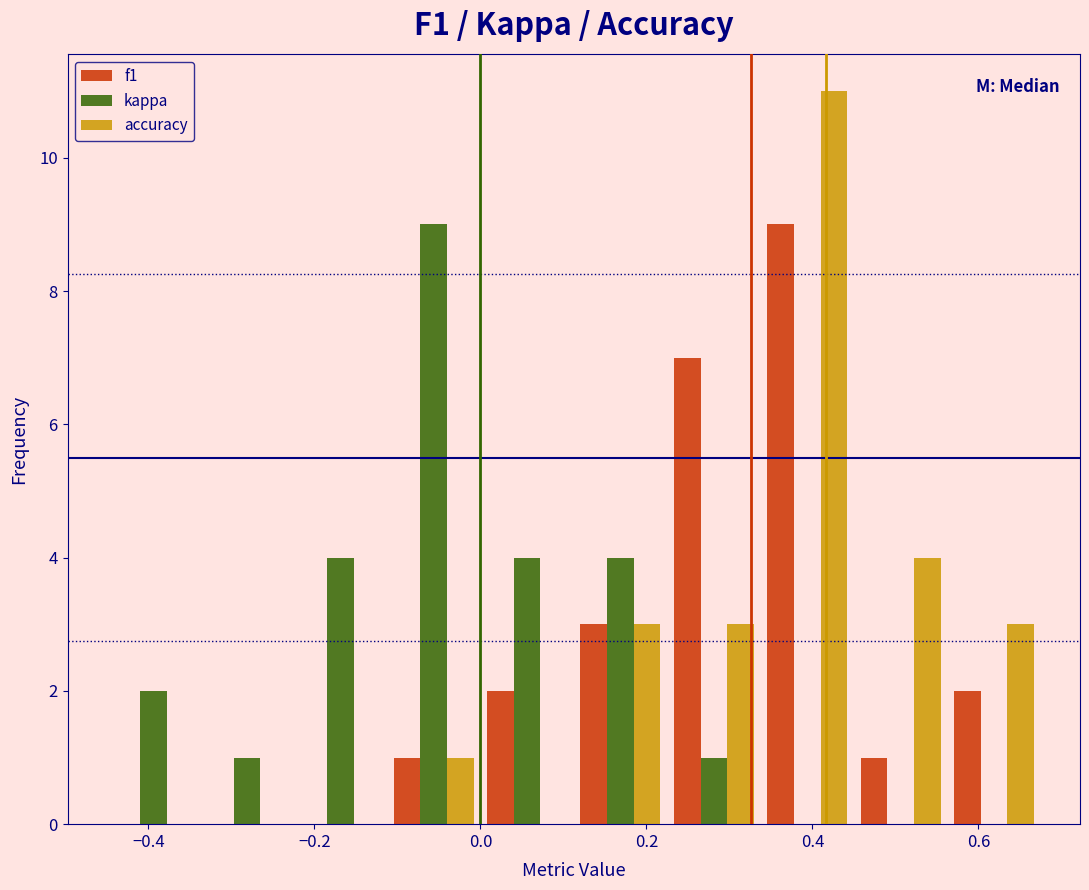

In the f1 series, which range on the x-axis has the tallest bar?

0.34 to 0.46